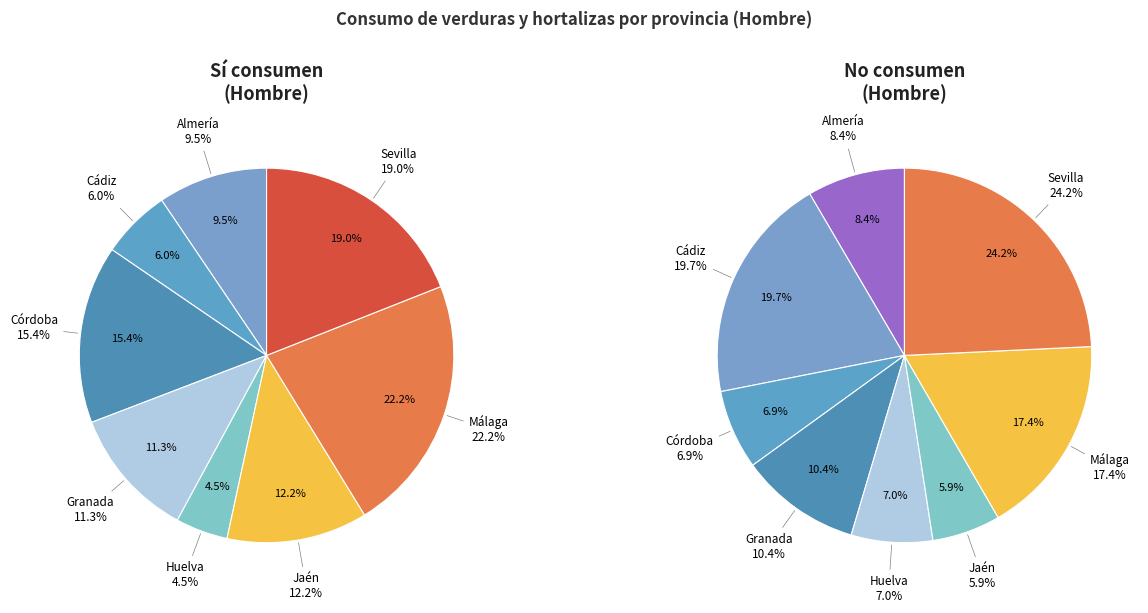

Between Granada and Córdoba, which is larger?

Córdoba